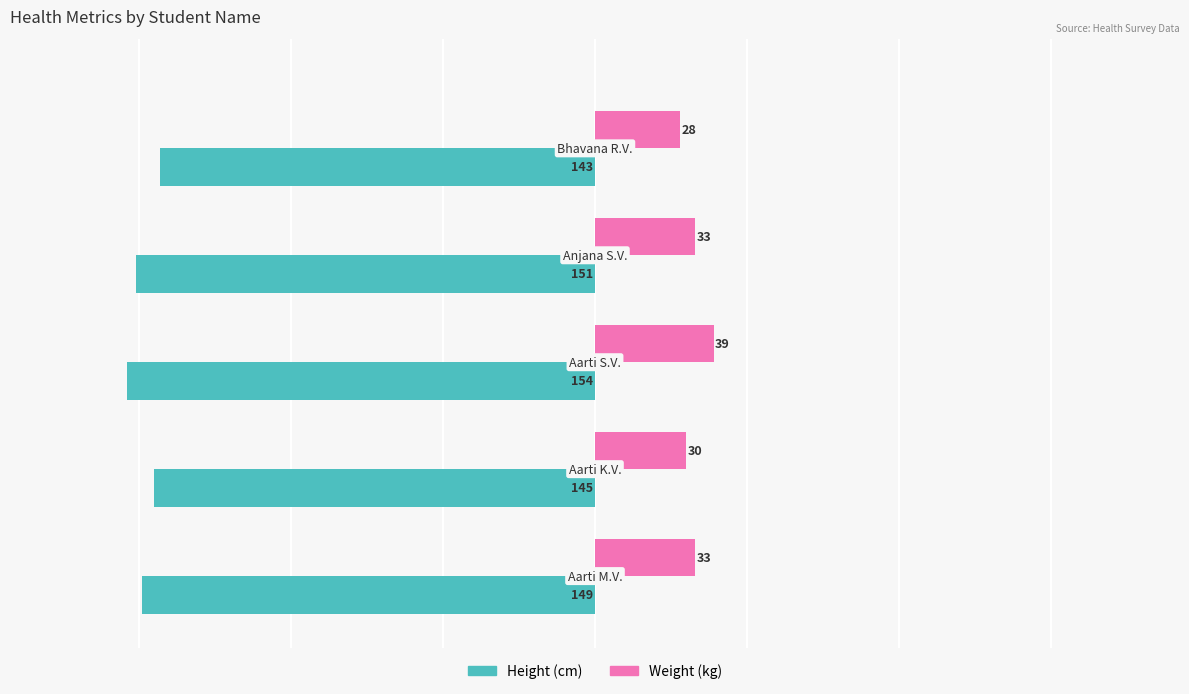

What is the difference between the maximum and second lowest values in the Weight (kg) series?

9